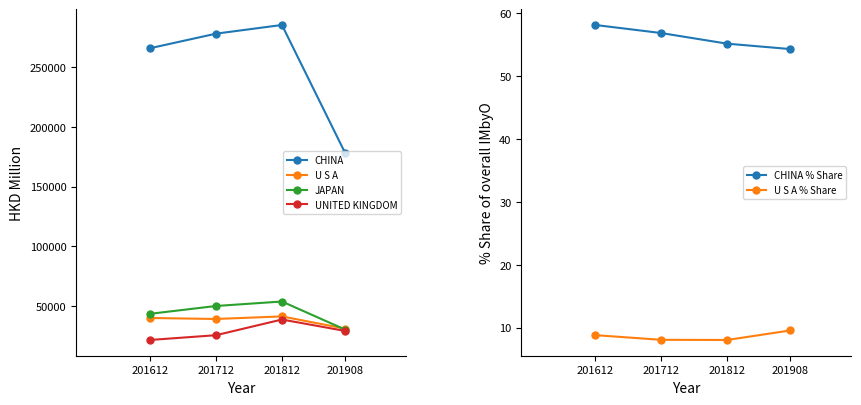

Read the UNITED KINGDOM value at 201812.

38988.7